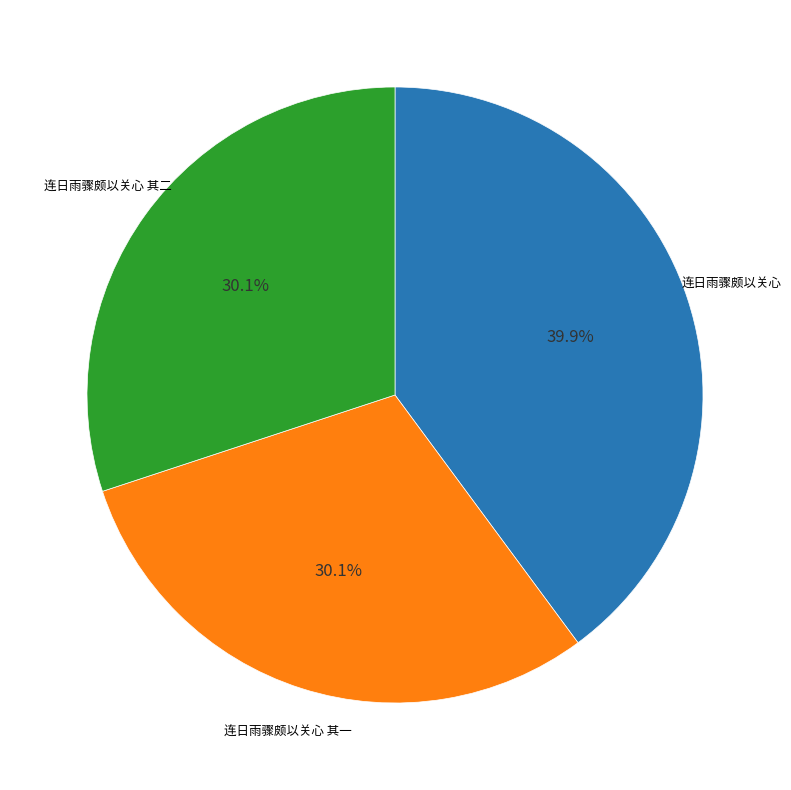

Is there a majority slice in this chart?

No